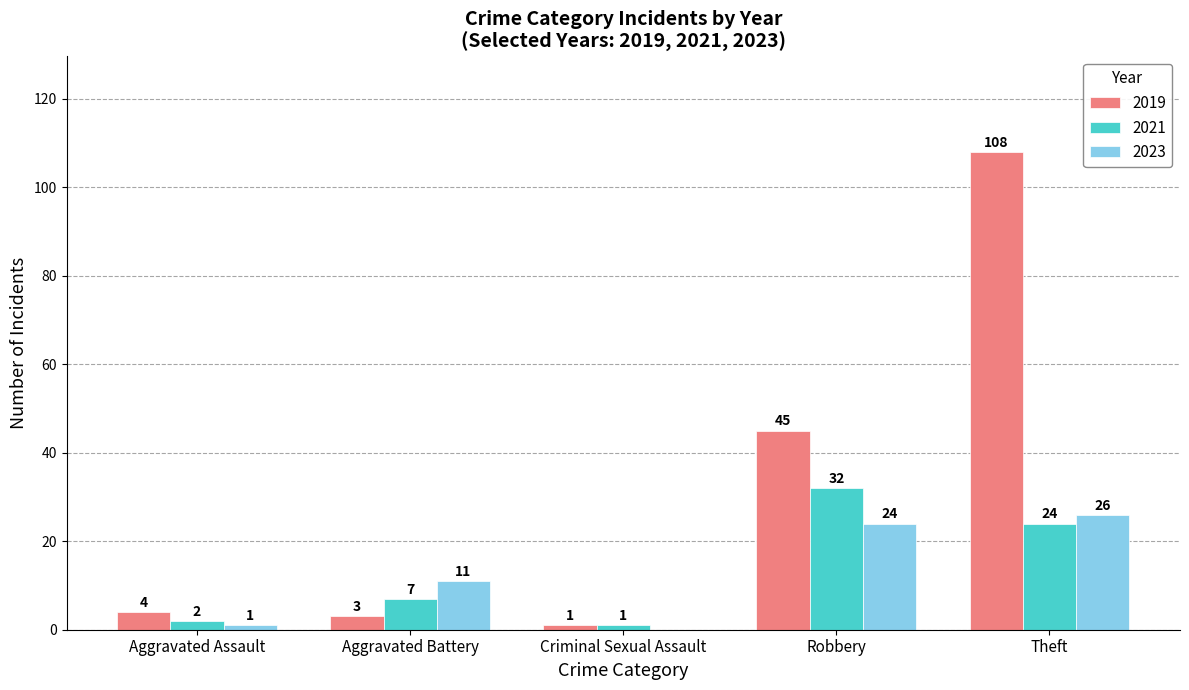

Reading right to left, list all the values displayed in this chart.

2019: Theft=108	Robbery=45	Criminal Sexual Assault=1	Aggravated Battery=3	Aggravated Assault=4
2021: Theft=24	Robbery=32	Criminal Sexual Assault=1	Aggravated Battery=7	Aggravated Assault=2
2023: Theft=26	Robbery=24	Criminal Sexual Assault=0	Aggravated Battery=11	Aggravated Assault=1